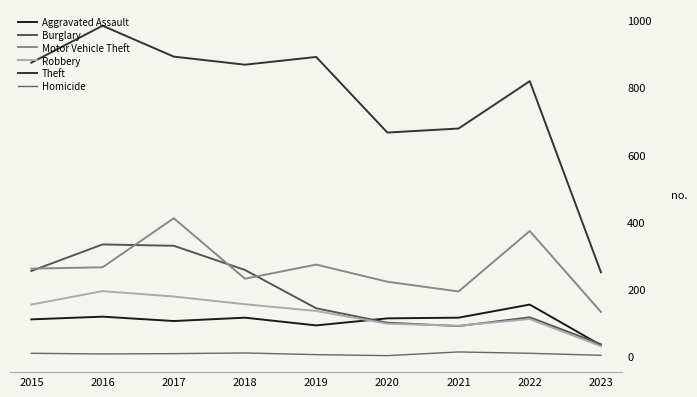

Is this an area chart (filled region under the line)?

No